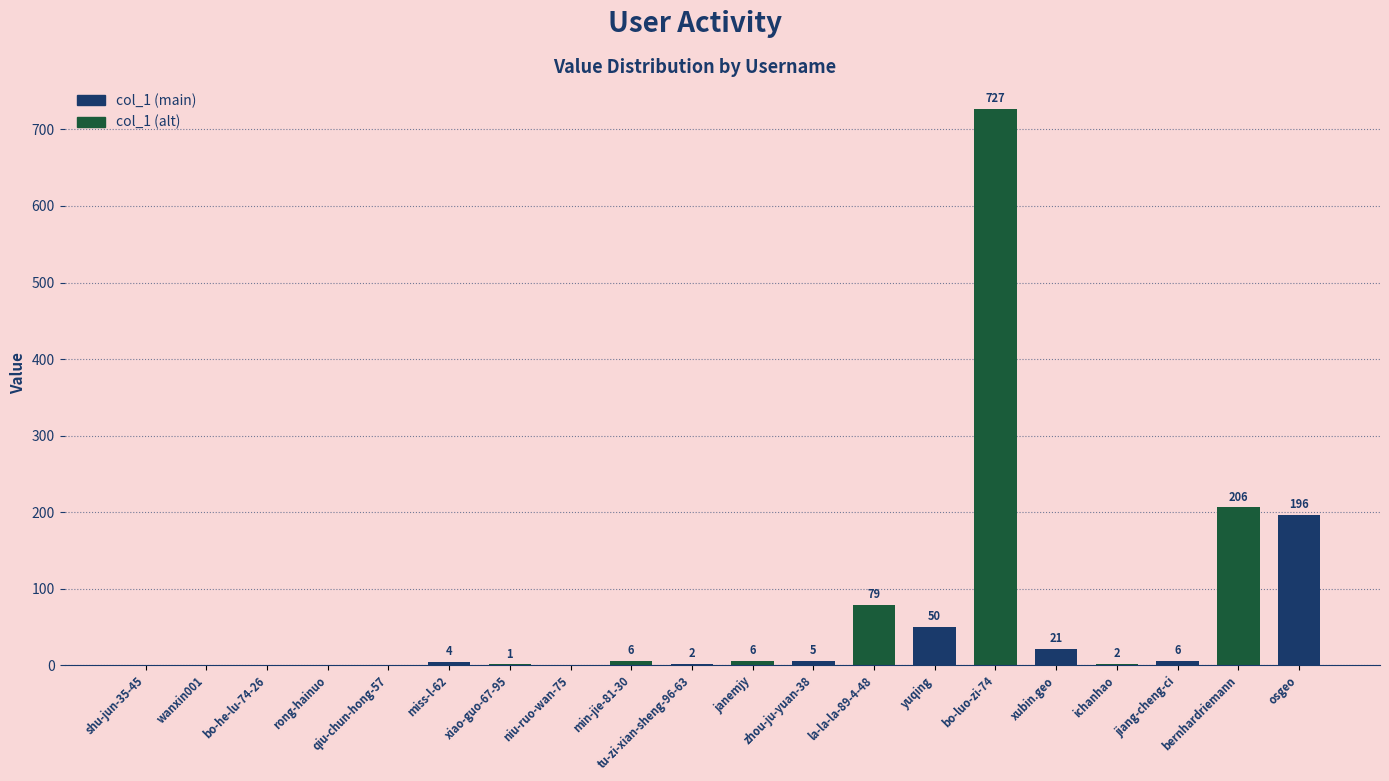

Count the number of categories in the chart.

20